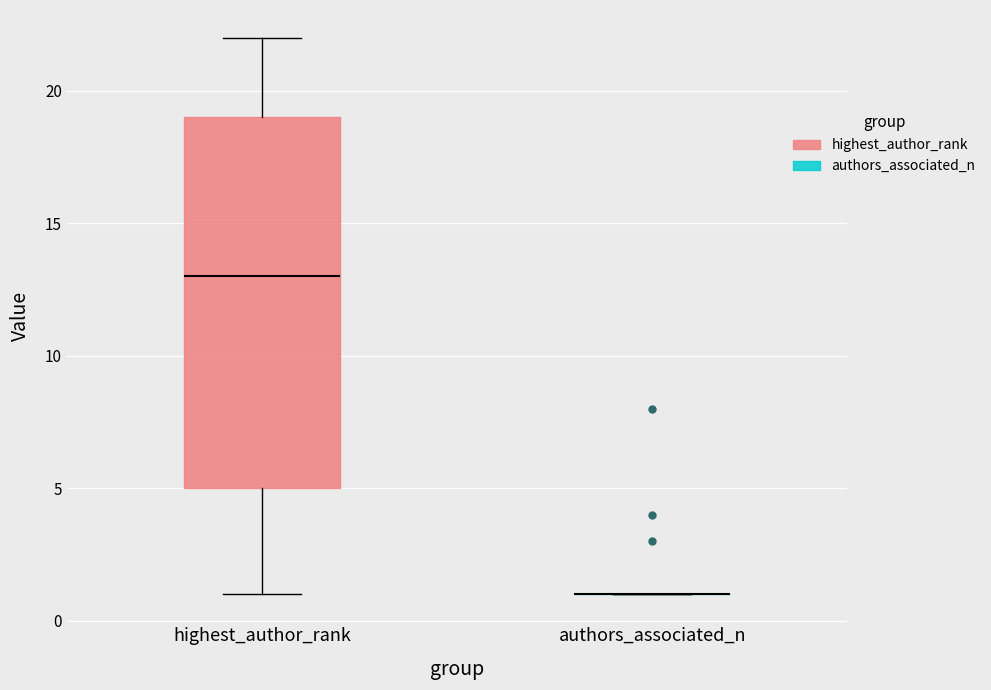

Reading left to right, read every box against the y-axis: the position of its median line, the range the box covers, and the ends of its whiskers. The values are not printed on the chart, so give them approximately, as read against the axis.

highest_author_rank: median 13, box 5 to 19, whiskers 1 to 22
authors_associated_n: box collapsed to a line at 1, whiskers 1 to 1